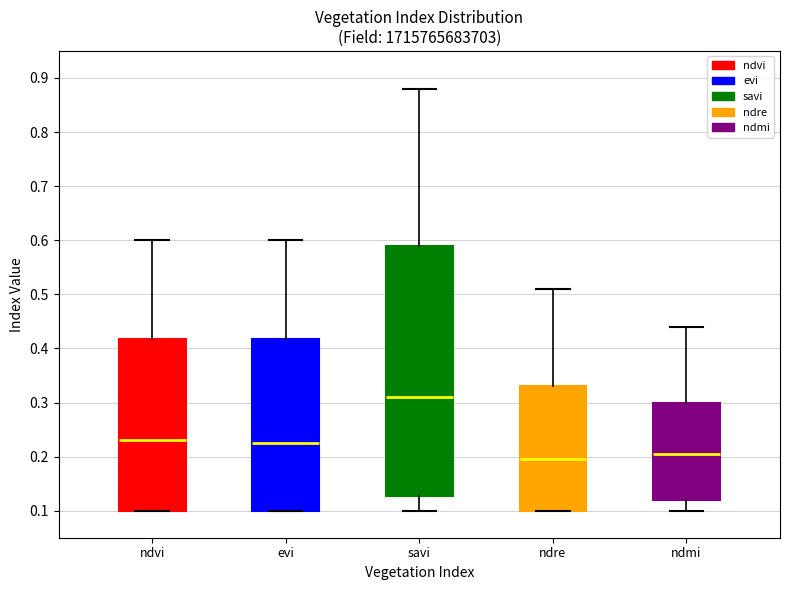

Where is the lower edge of the box for evi on the y-axis? The values are not printed on the chart, so give them approximately, as read against the axis.

0.10